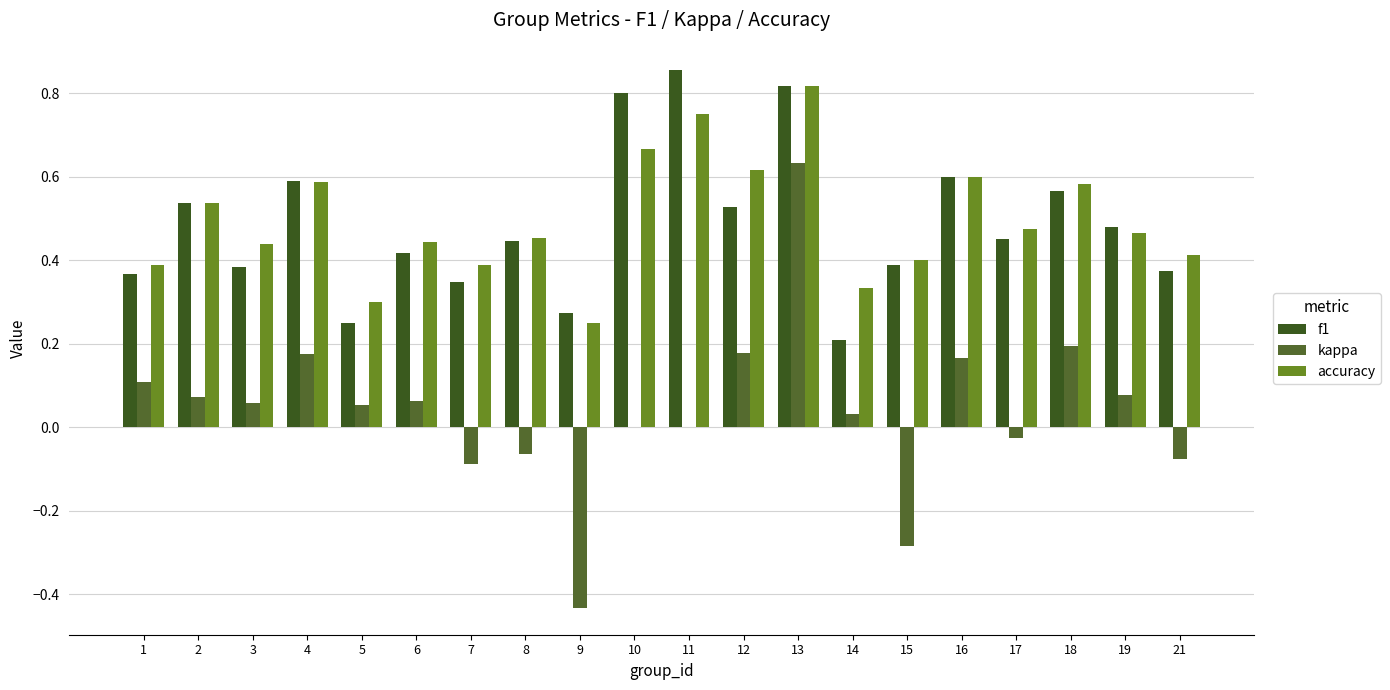

How many distinct data groups are displayed?

3